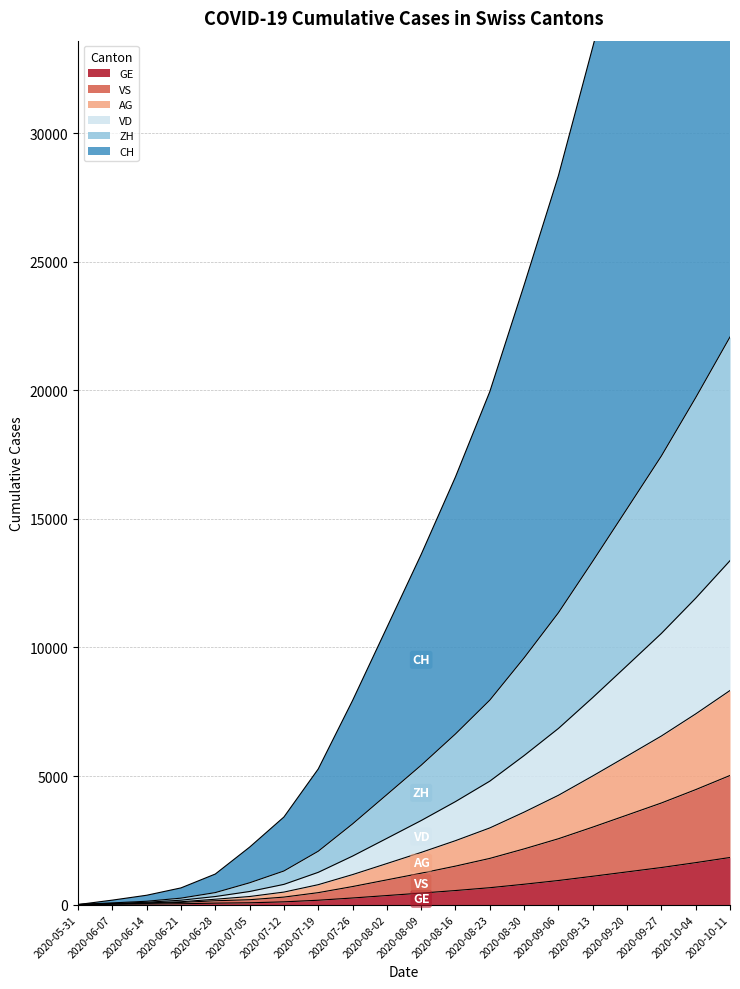

What is the average value of the CH series?

17631